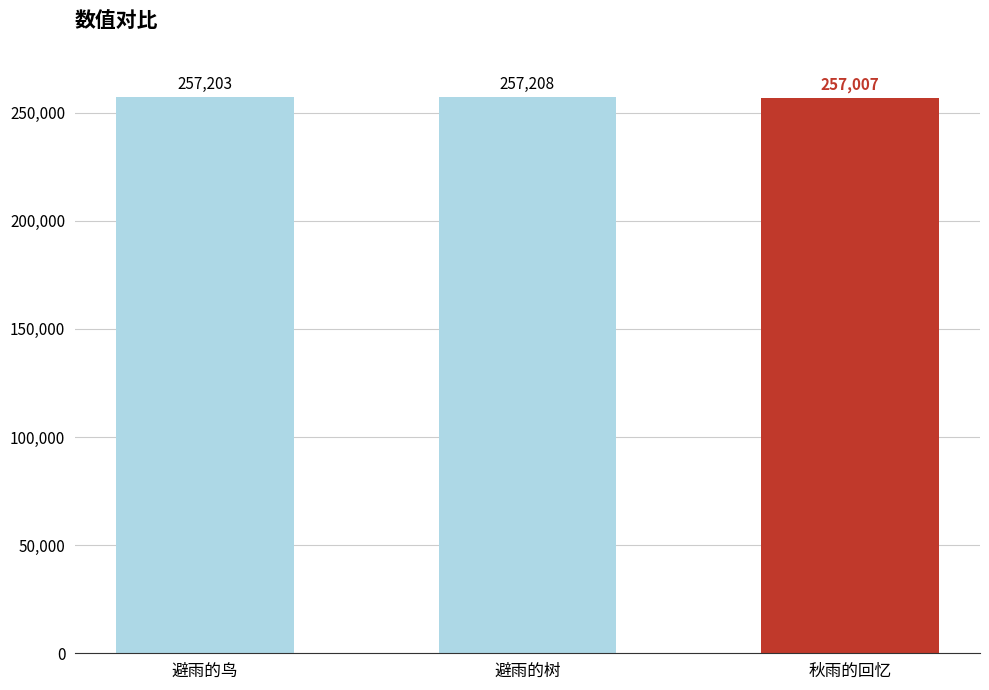

What is the change in value from 避雨的鸟 to 避雨的树?

+5